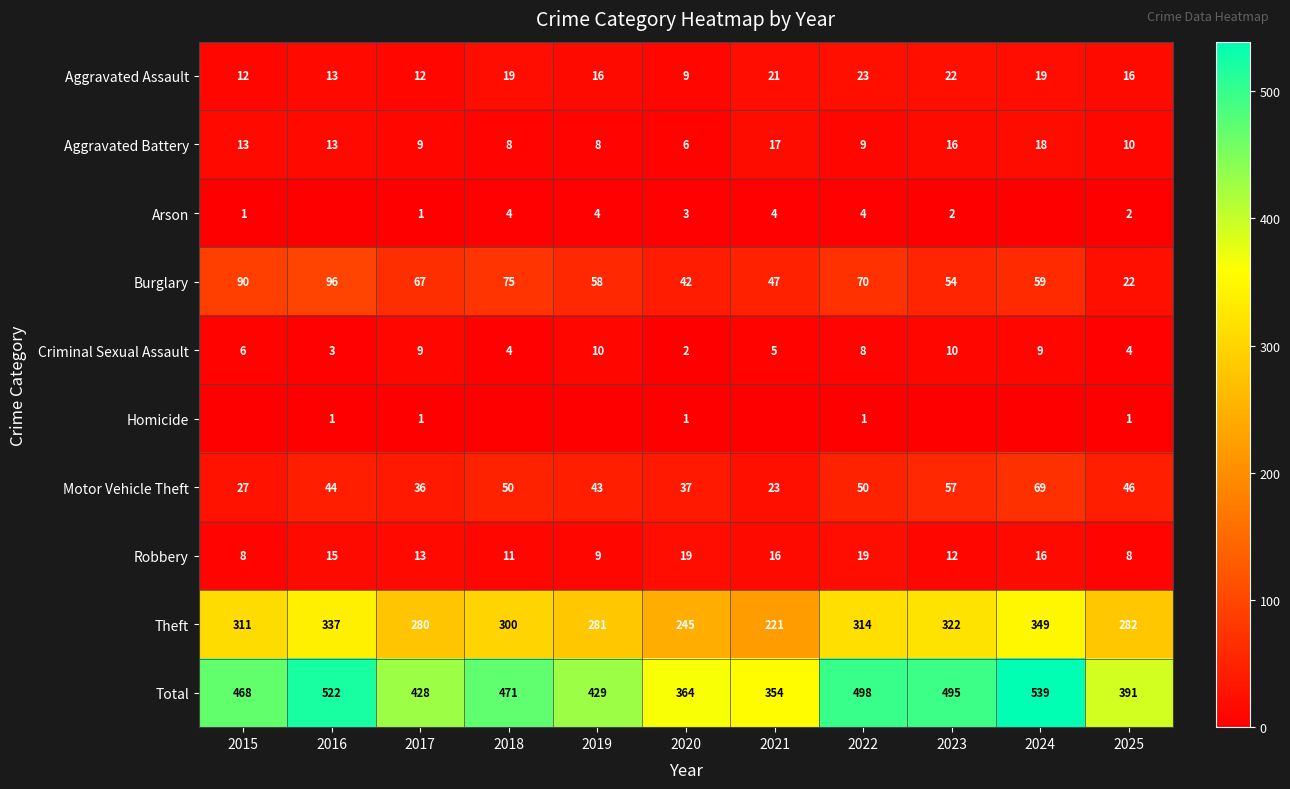

What is the difference between the highest and lowest values at 2022?

497